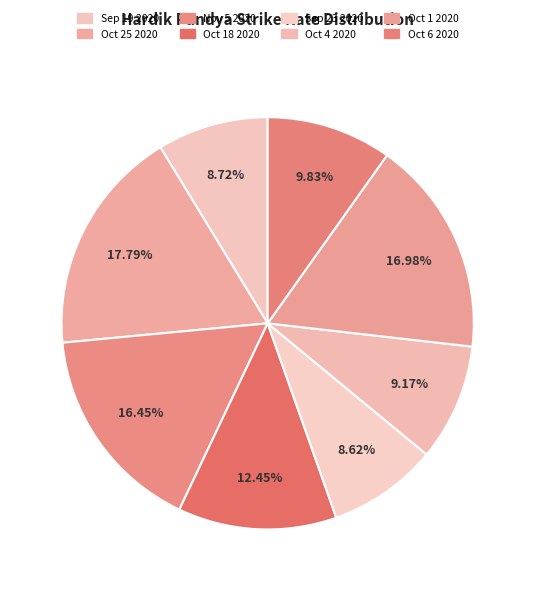

To the nearest percent, what is the difference between the Oct 25 2020 and Oct 6 2020 slice percentages?

8%